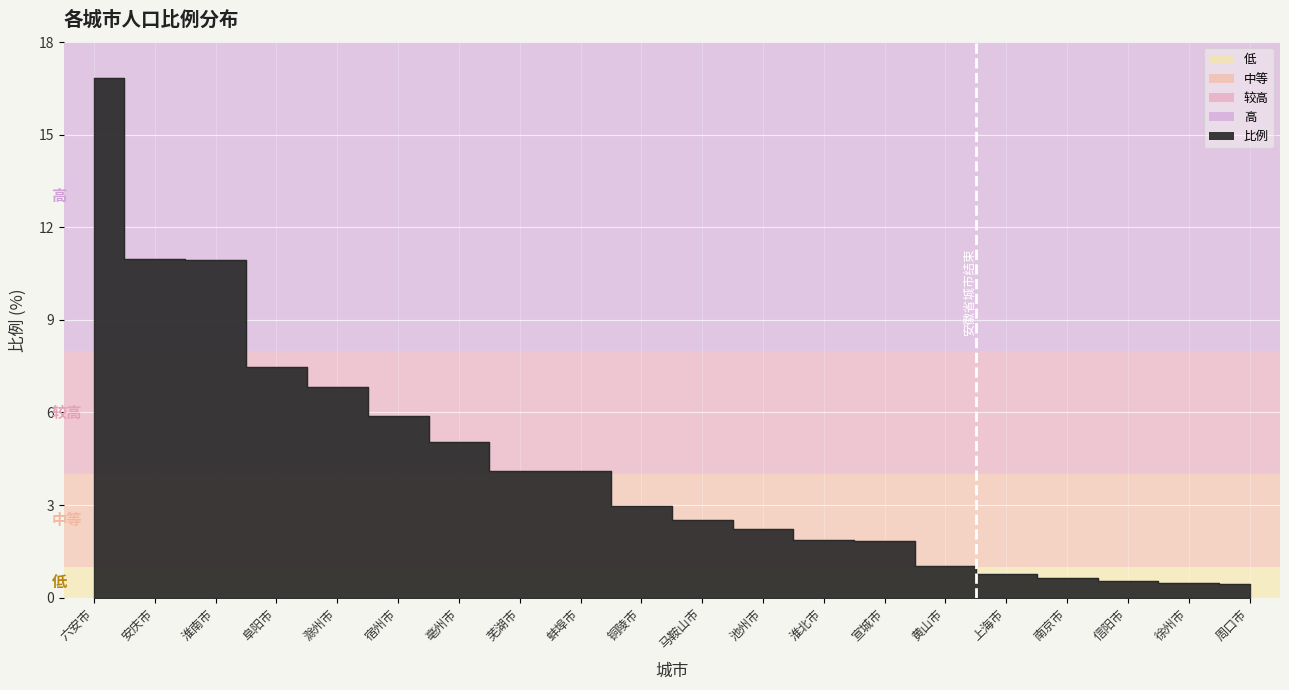

The chart shows a value of 28.7 at 六安市. True or false?

False